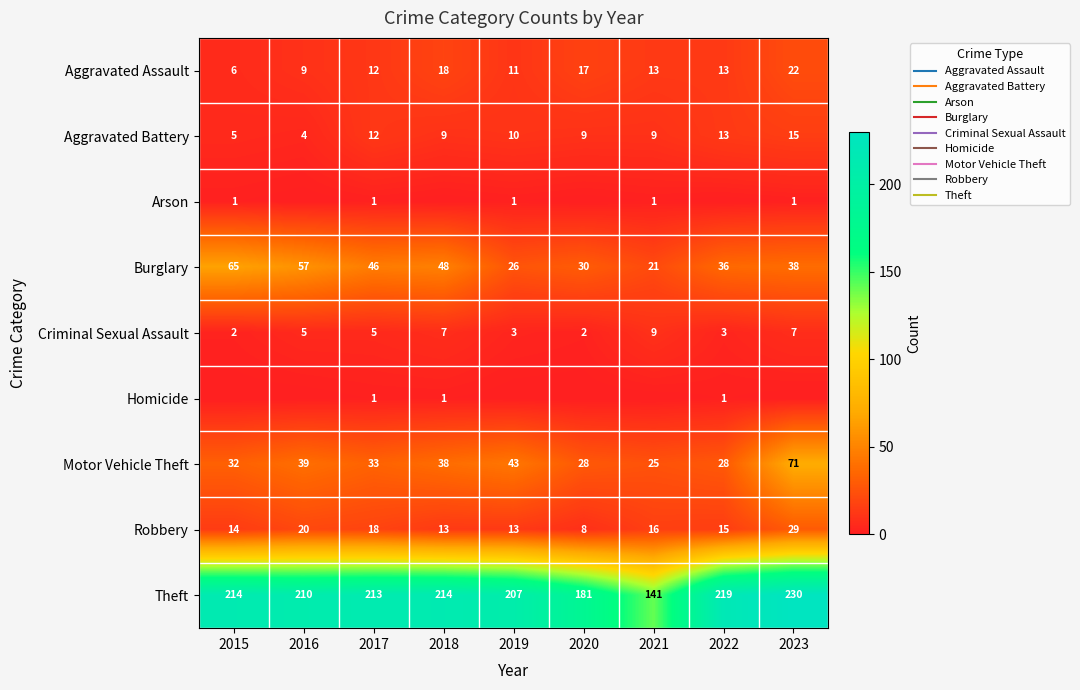

List the labels in order of Aggravated Battery value, largest first.

2023, 2022, 2017, 2019, 2018, 2020, 2021, 2015, 2016